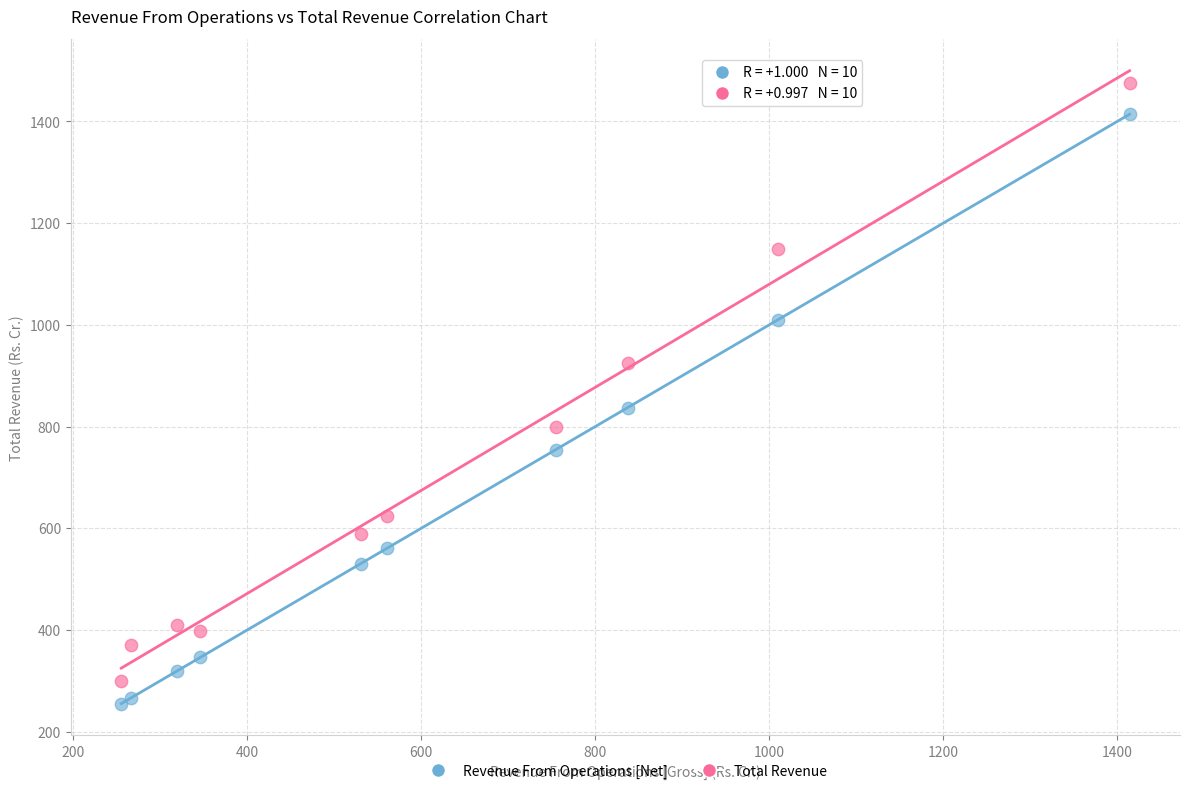

What is the X range (max minus min) for the scatter plot?

1158.9